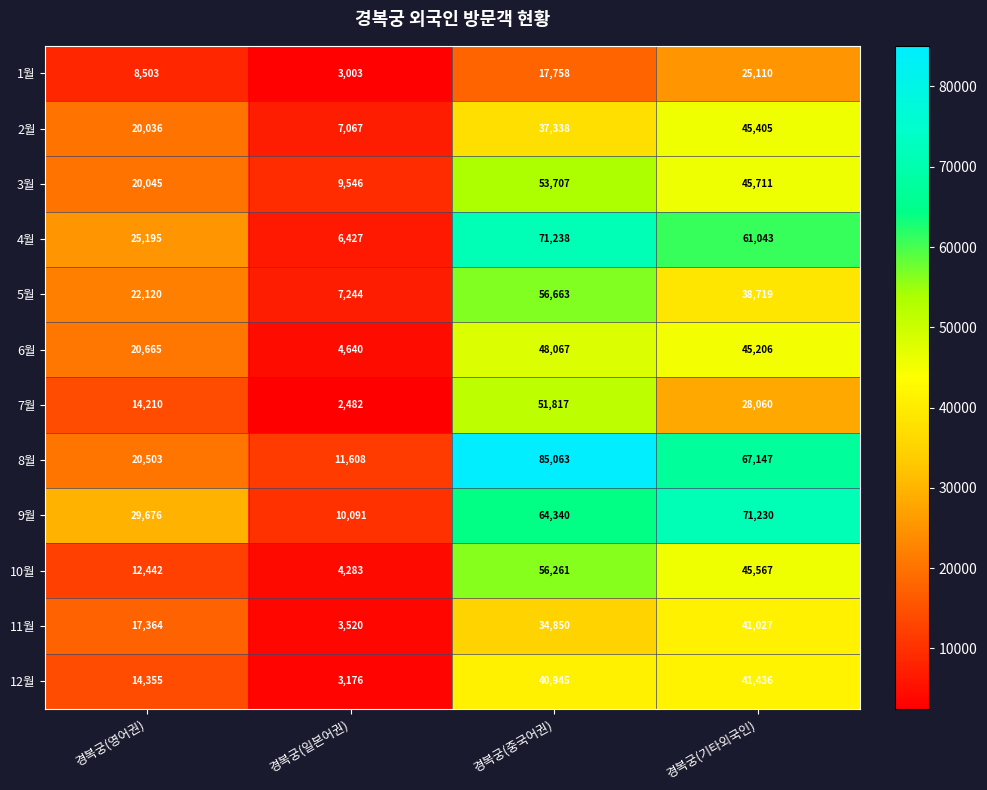

What is the difference between the highest and lowest values at 경복궁(일본어권)?

9126